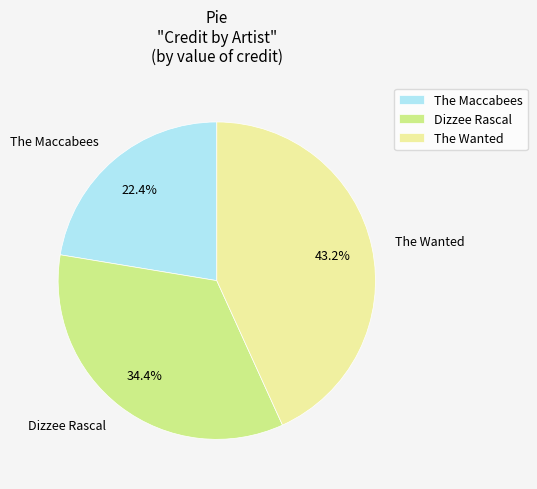

Rank the categories by value from highest to lowest.

The Wanted, Dizzee Rascal, The Maccabees